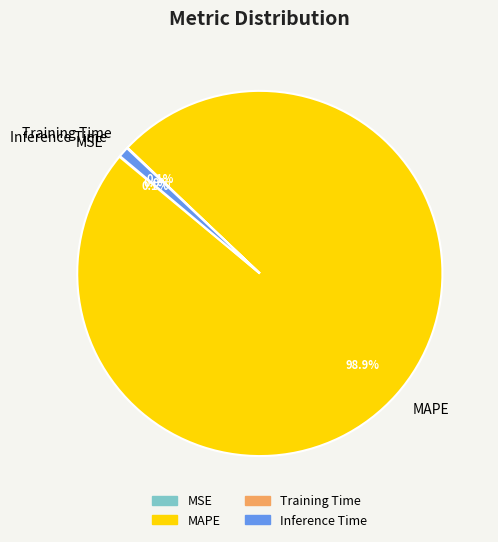

Does any single category account for the majority?

Yes